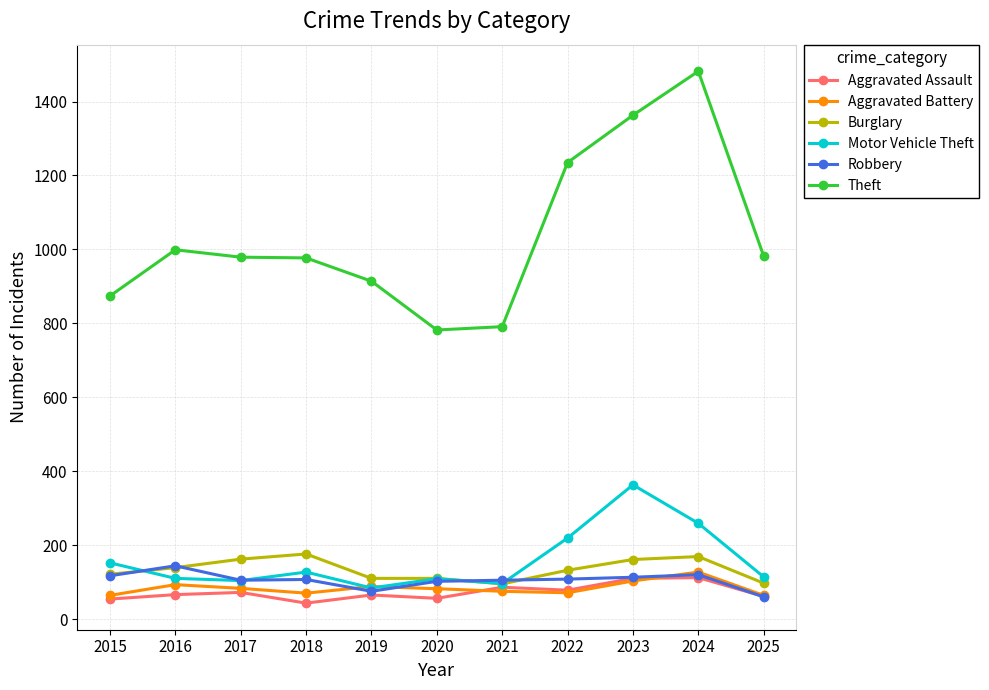

What is the value of the Aggravated Battery point at the 10th from the left?

127